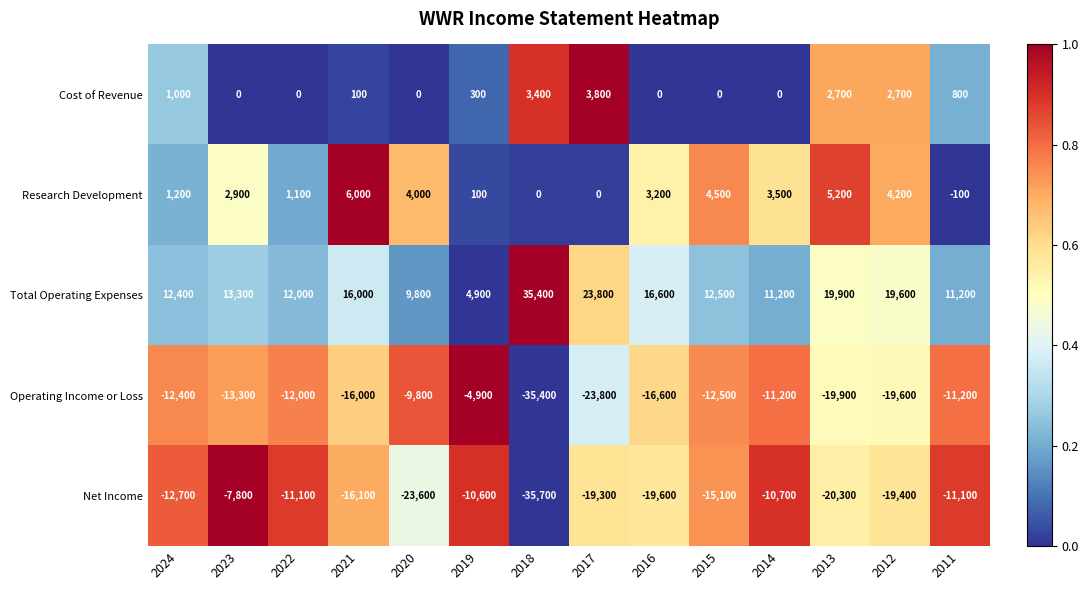

The Research Development series shows 60 at 2019. True or false?

False